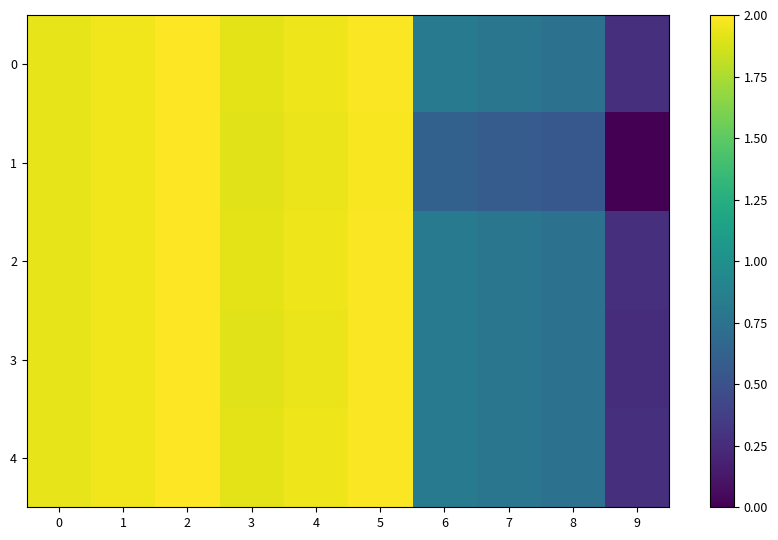

Which series has the widest spread of values?

1